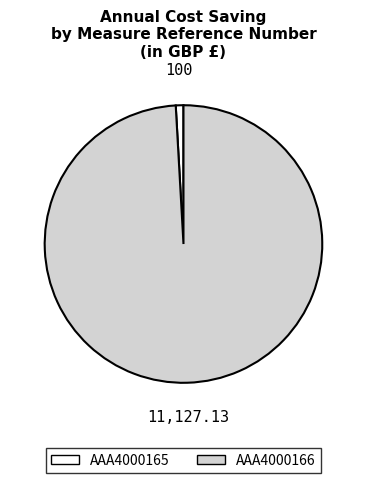

Rank the categories by value from lowest to highest.

AAA4000165, AAA4000166